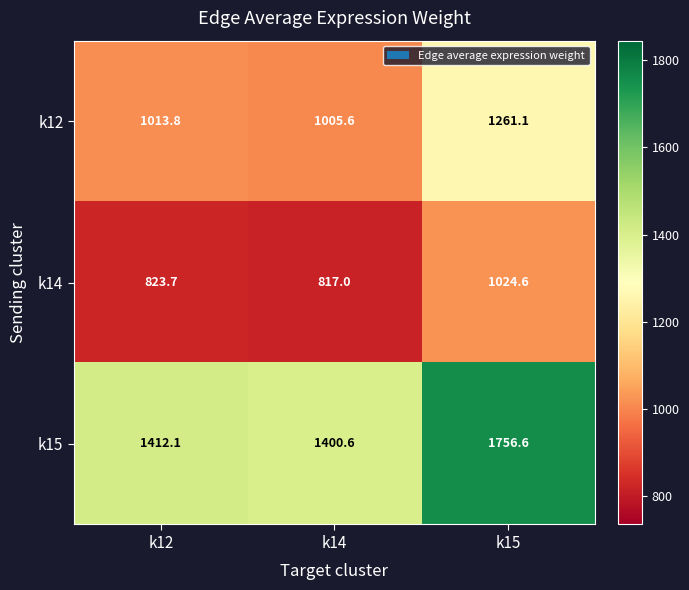

The k12 series shows 1500.1 at k12. True or false?

False